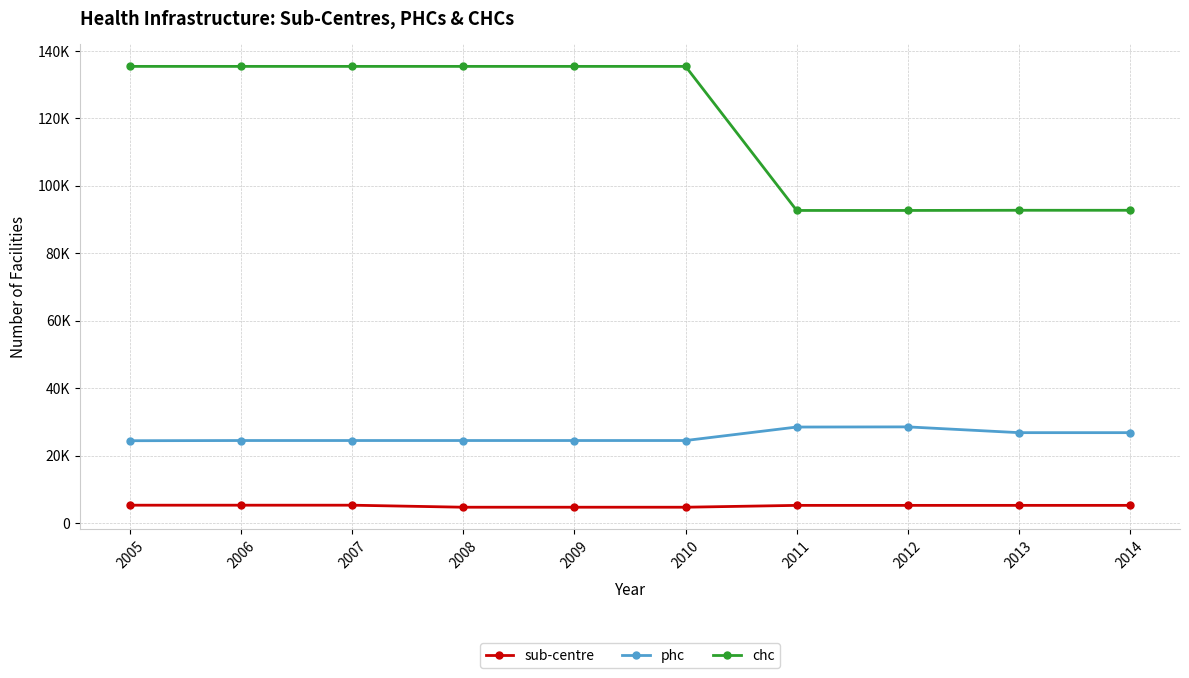

Is this an area chart (filled region under the line)?

No